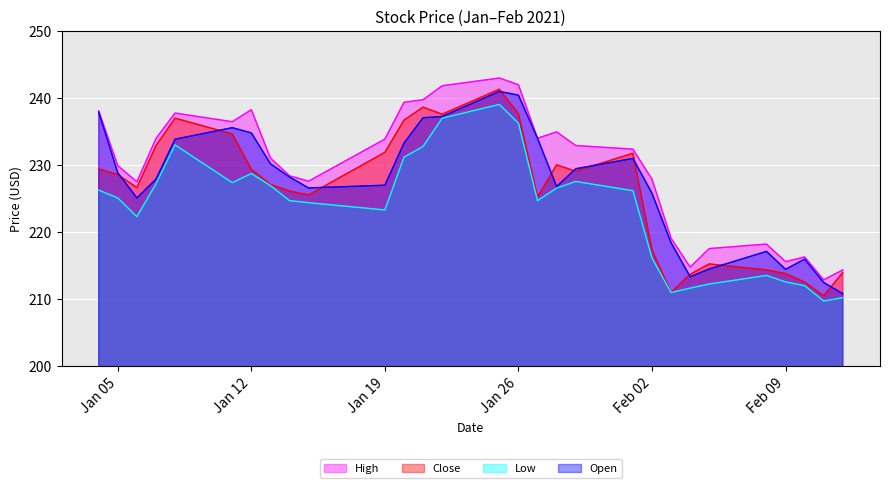

Where is the first local maximum for Close?

2021-01-08